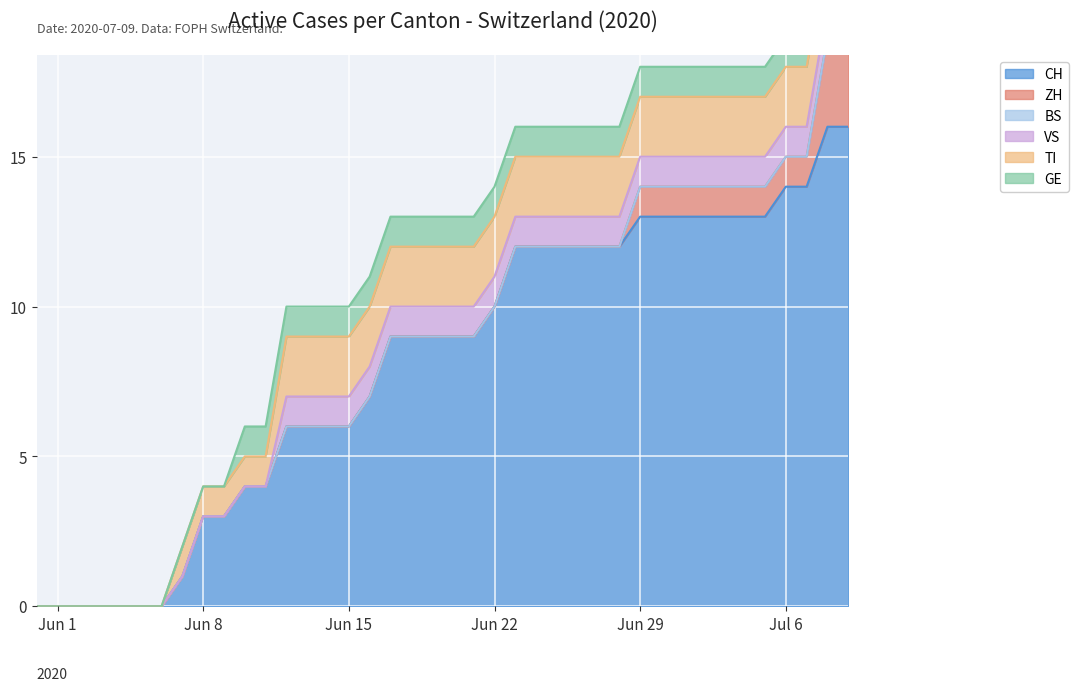

Between 2020-06-21 and 2020-07-09, which series saw the biggest shift?

CH